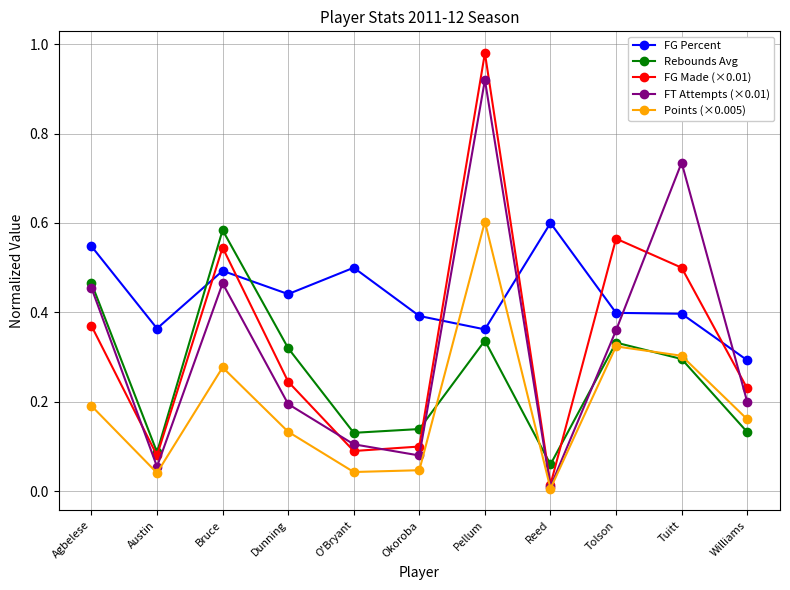

Is this an area chart (filled region under the line)?

No